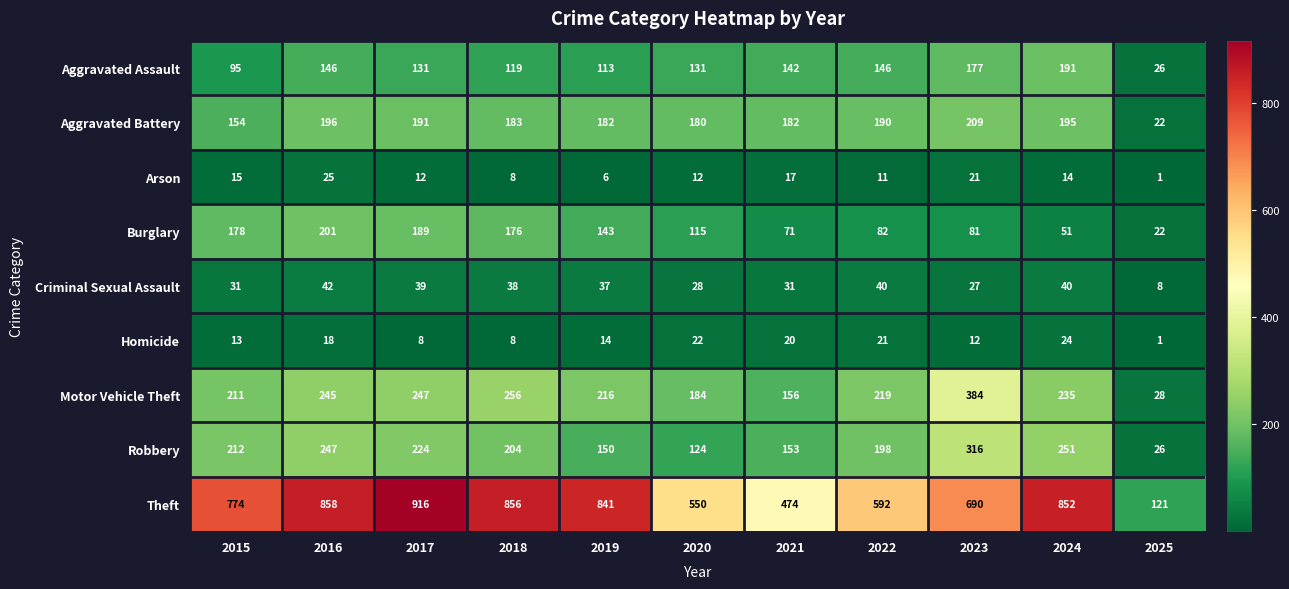

What is the sum of the Arson values at 2017 and 2025?

13